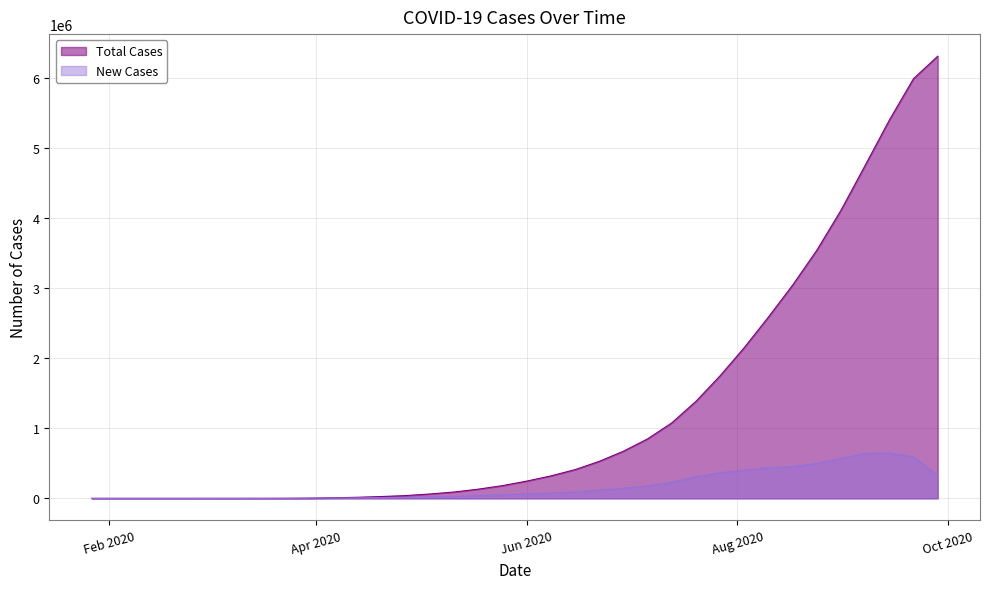

List the series in order of their overall mean, highest first.

Total Cases, New Cases